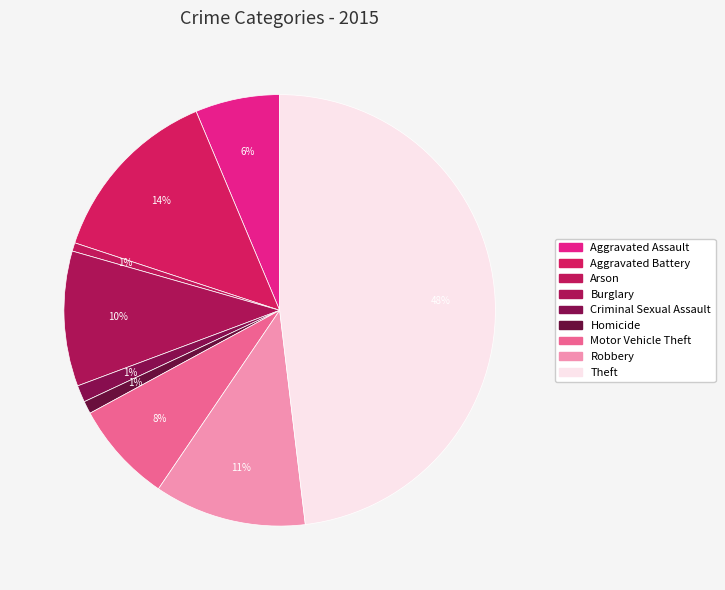

Count the number of slices in the pie.

9